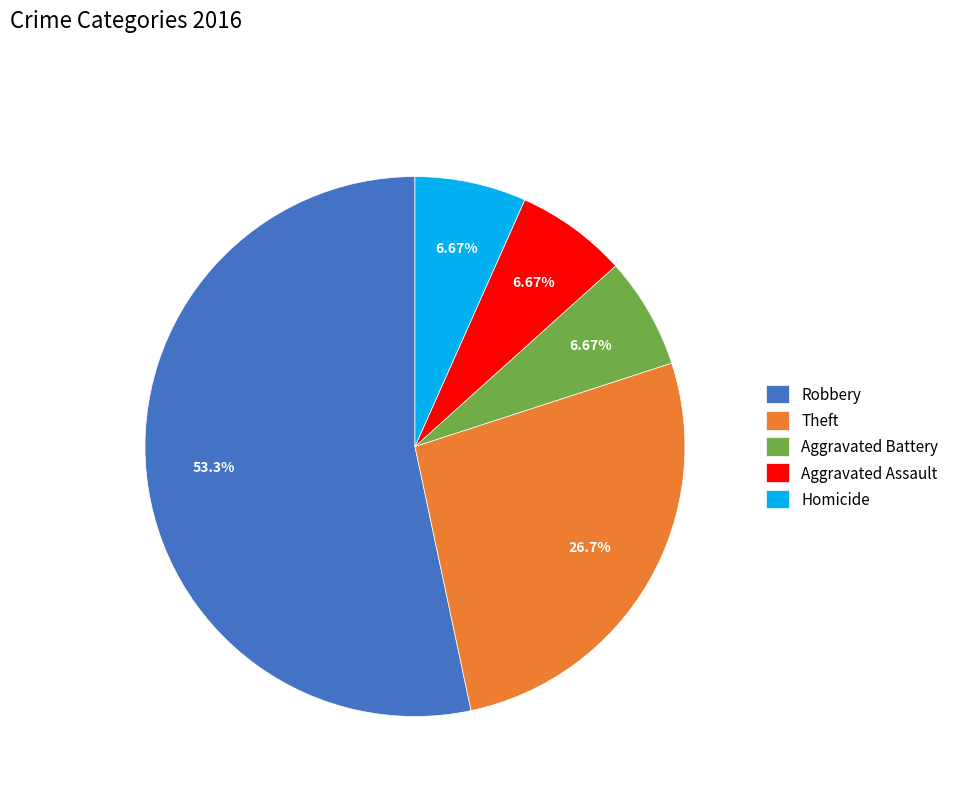

Does any single category account for the majority?

Yes